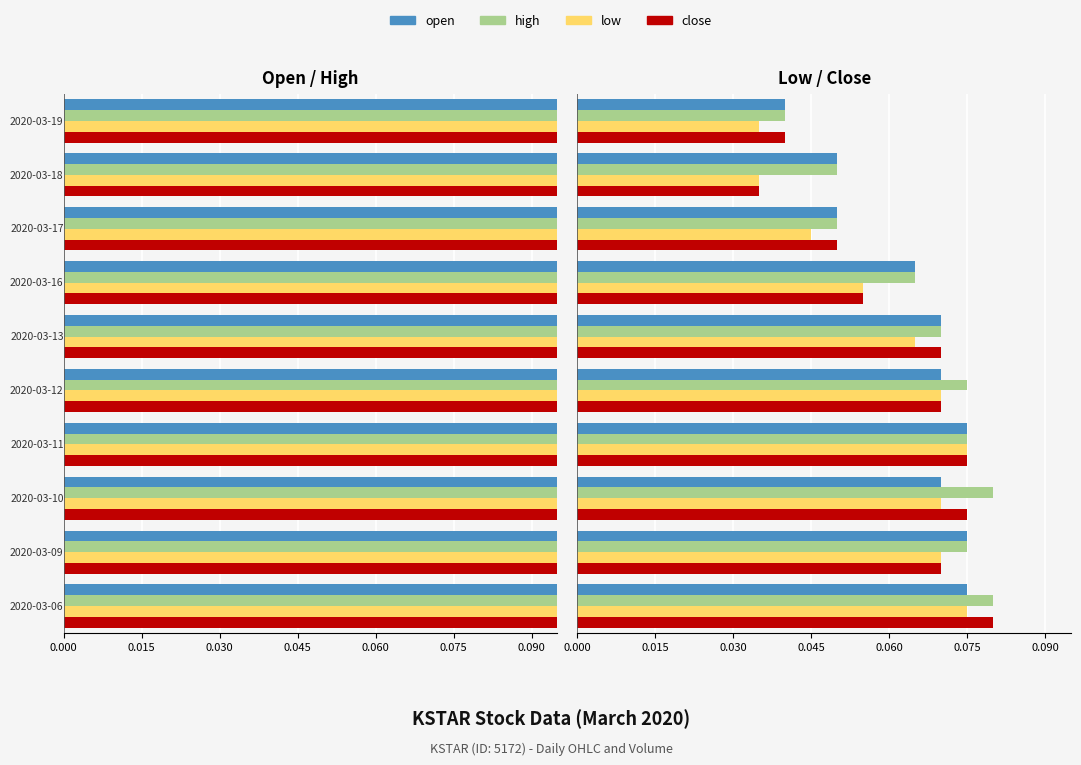

Which series has the largest total across all categories?

high